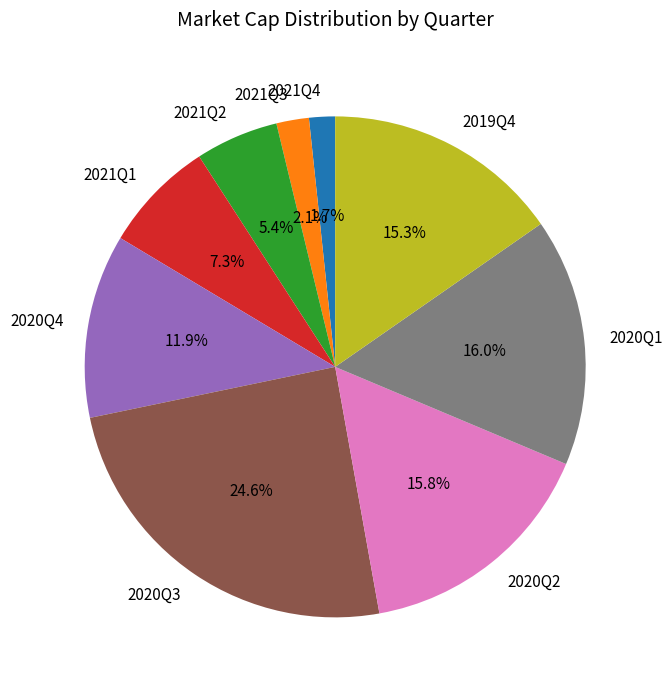

How much of the chart is everything except 2020Q4?

88.1%